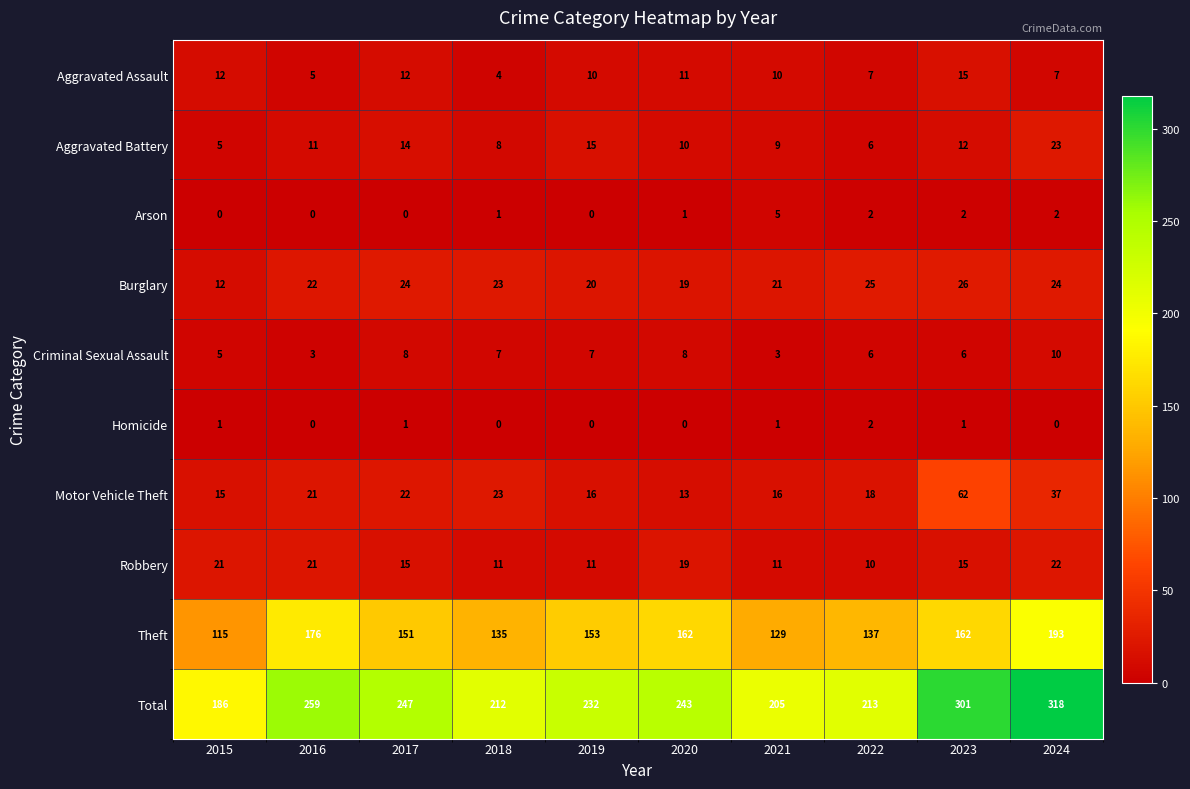

The Arson series shows 0 at 2015. True or false?

True